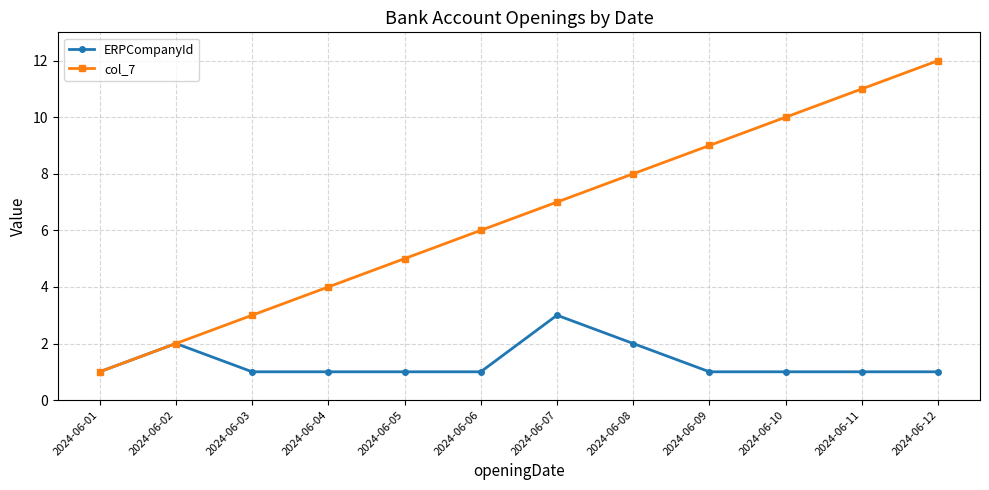

Reading left to right, transcribe all the data shown in this chart.

ERPCompanyId: 1	2	1	1	1	1	3	2	1	1	1	1
col_7: 1	2	3	4	5	6	7	8	9	10	11	12